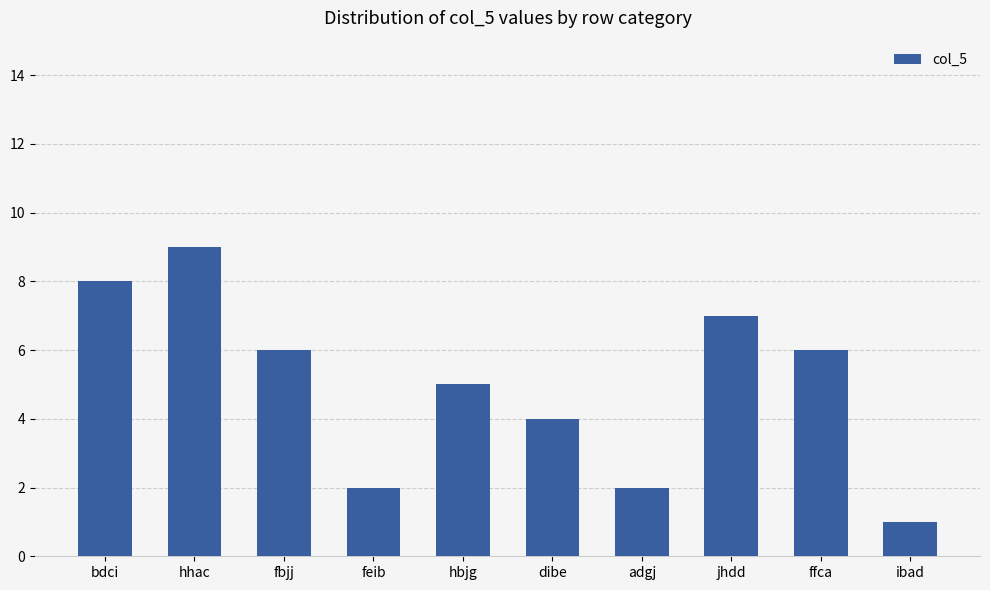

Reading left to right, extract all data points from this chart.

bdci=8	hhac=9	fbjj=6	feib=2	hbjg=5	dibe=4	adgj=2	jhdd=7	ffca=6	ibad=1